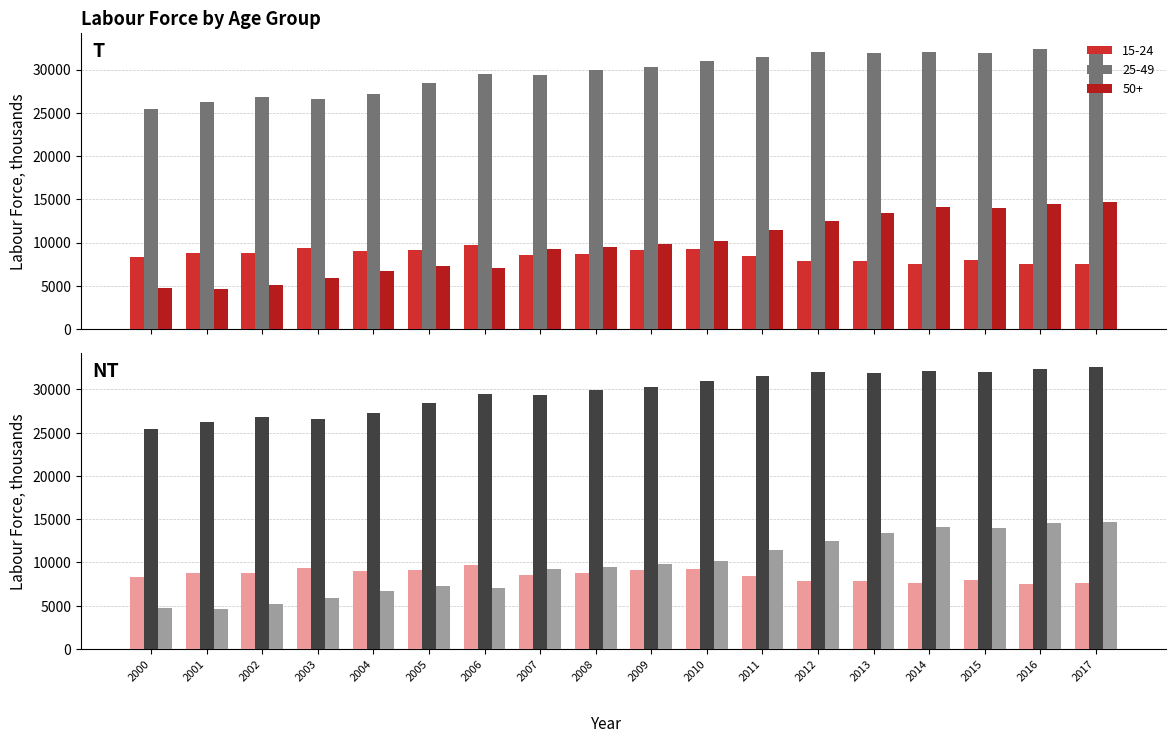

Which has a higher value, 2003 or 2005?

2003